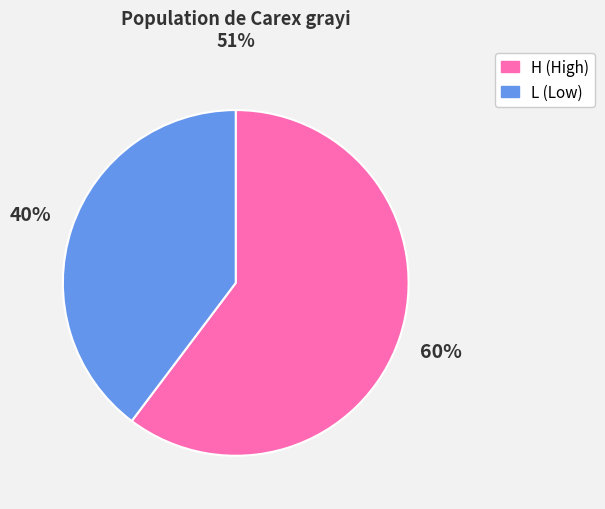

What is the majority slice?

H (High)